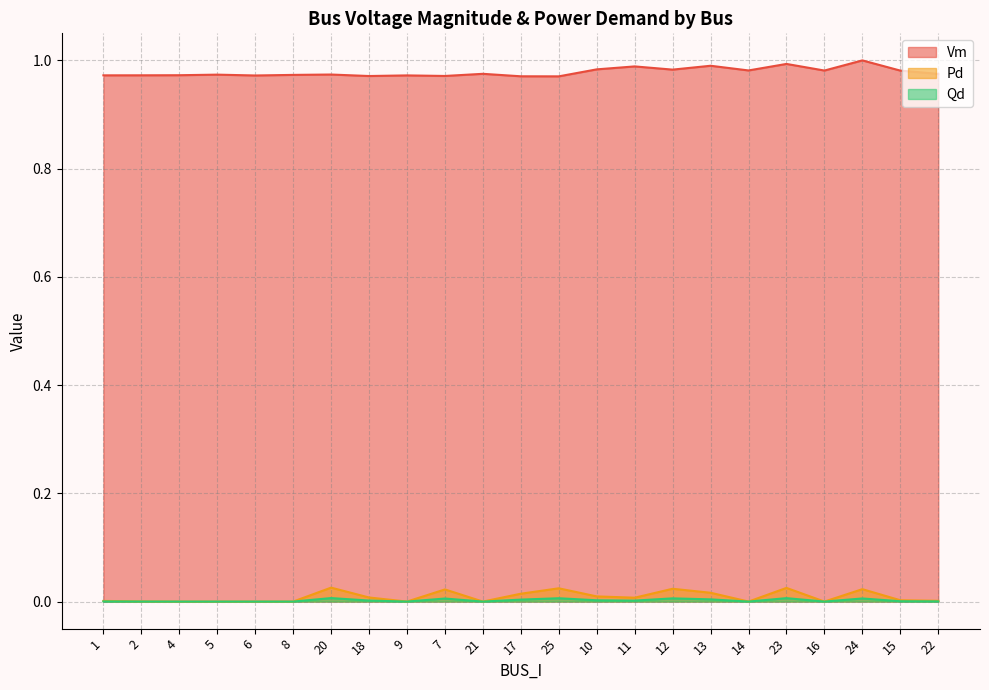

At how many categories does at least one series exceed 0?

23